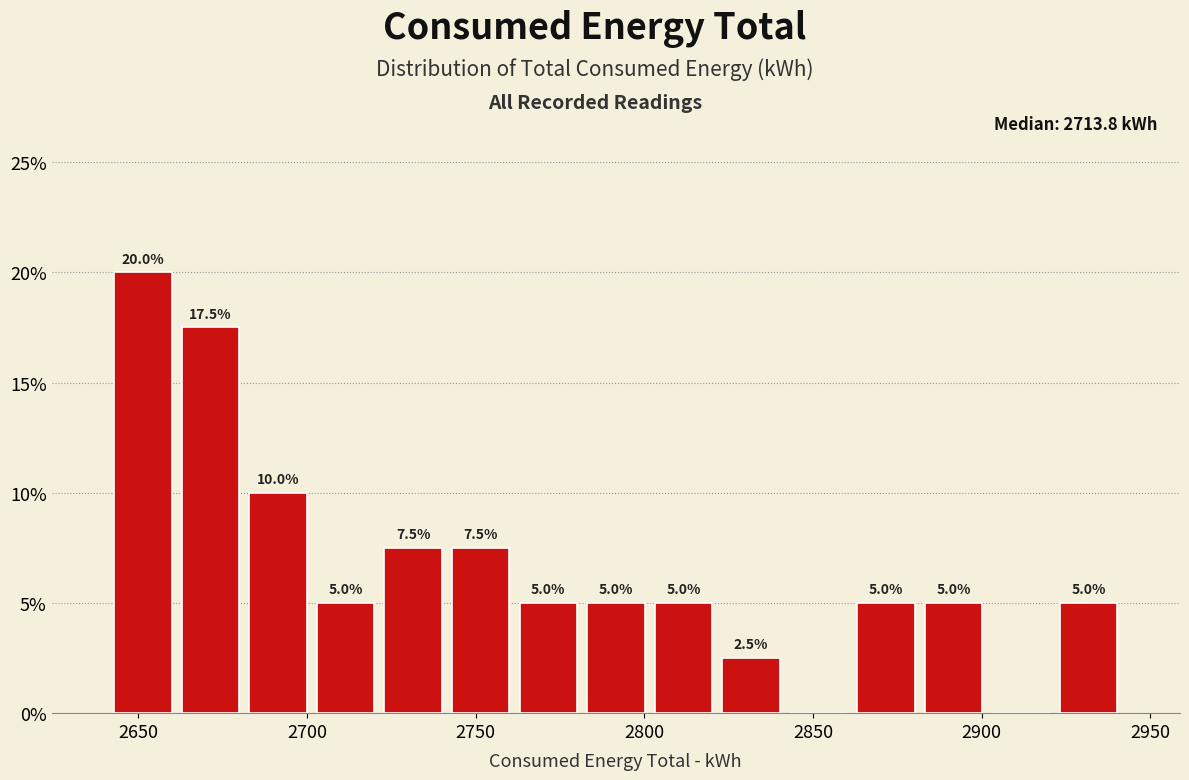

Over which range of the x-axis is the bar tallest?

2640 to 2660